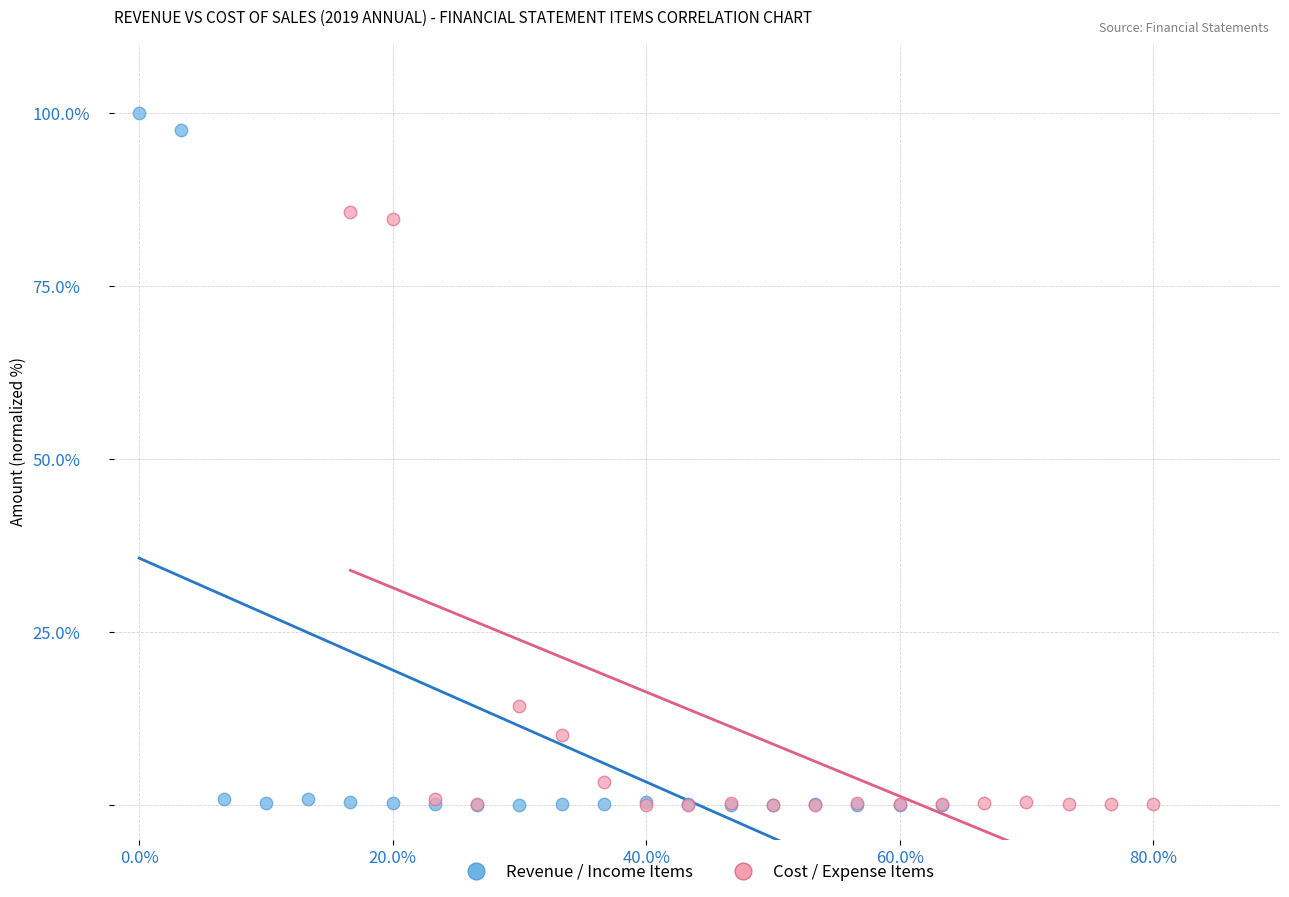

Which series has the largest Y range (max minus min)?

Revenue / Income Items